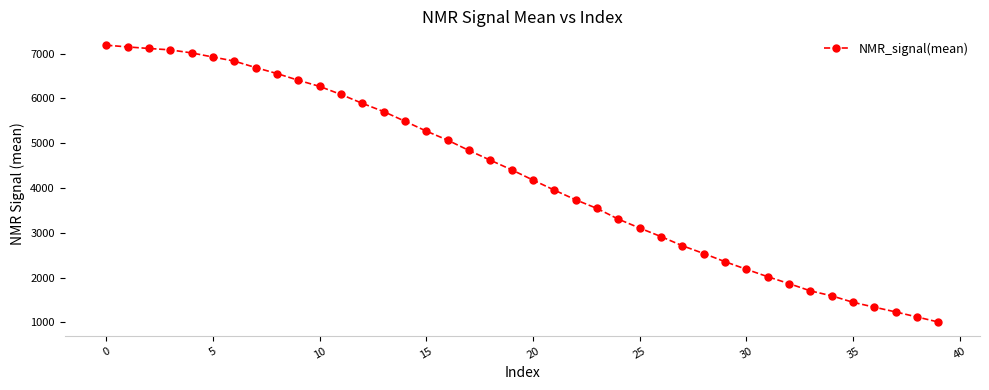

What is the difference between the maximum and second lowest values?

6069.2